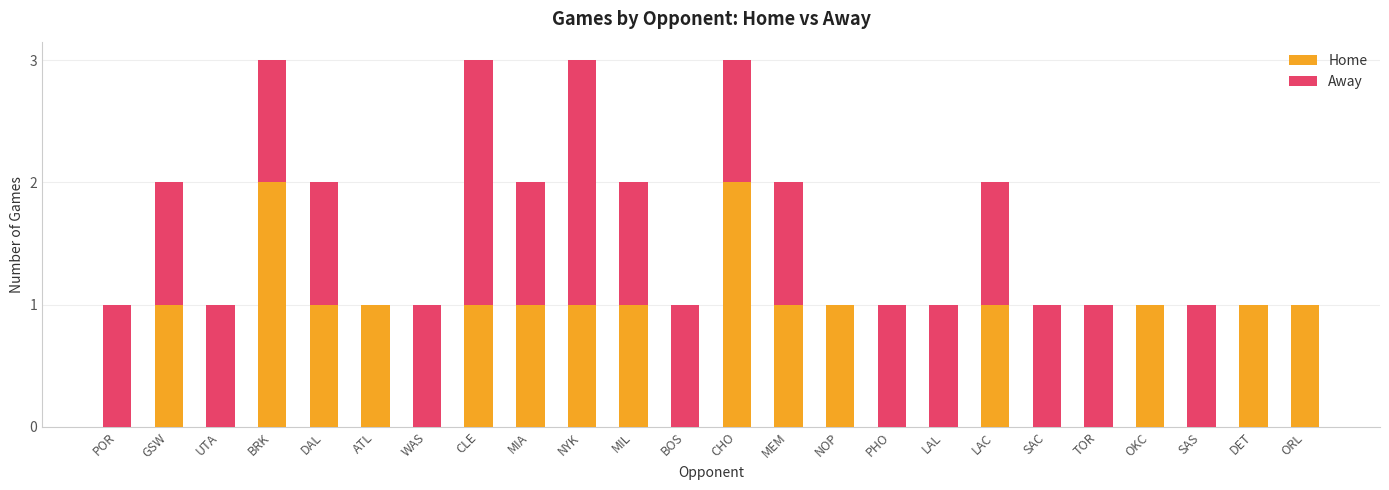

The value of Home at DAL is 1. True or false?

True